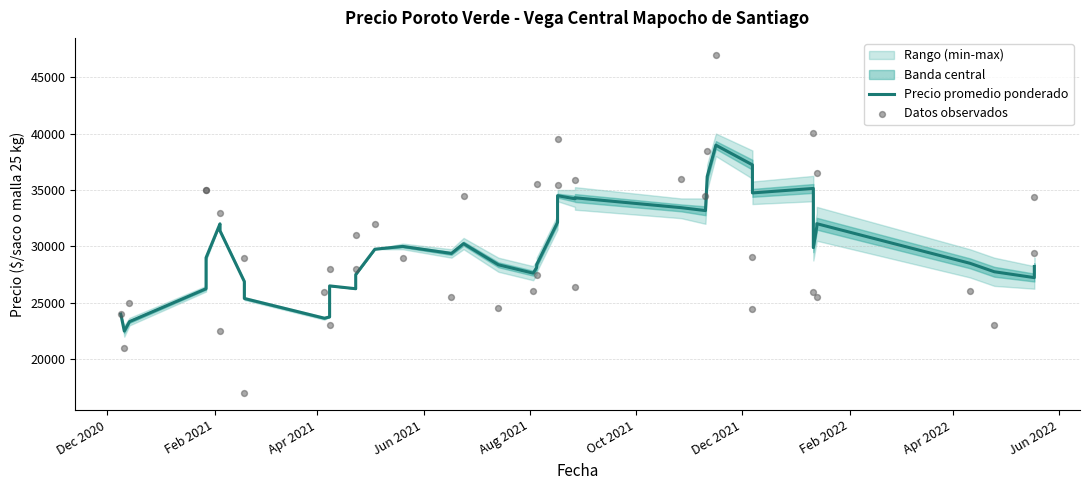

Which series has the largest total across all categories?

Datos observados